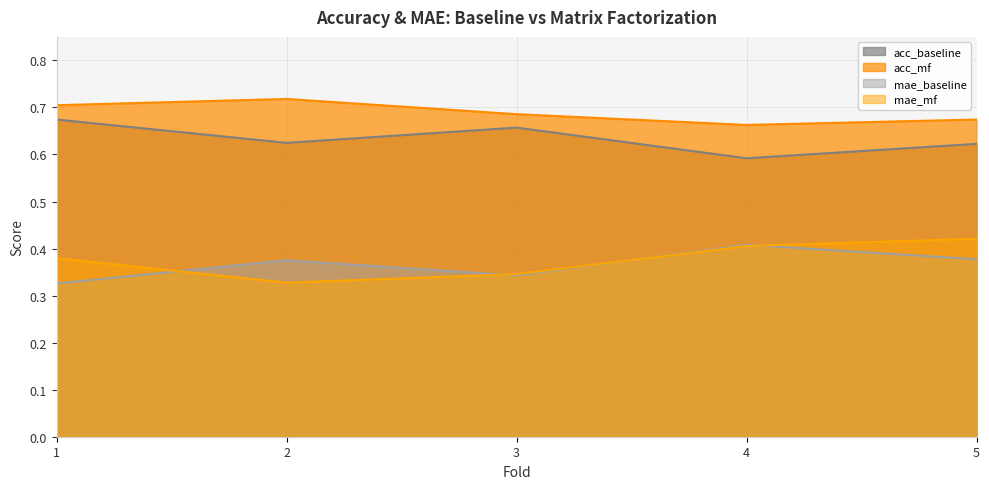

Rank the categories by acc_baseline value from lowest to highest.

4, 5, 2, 3, 1